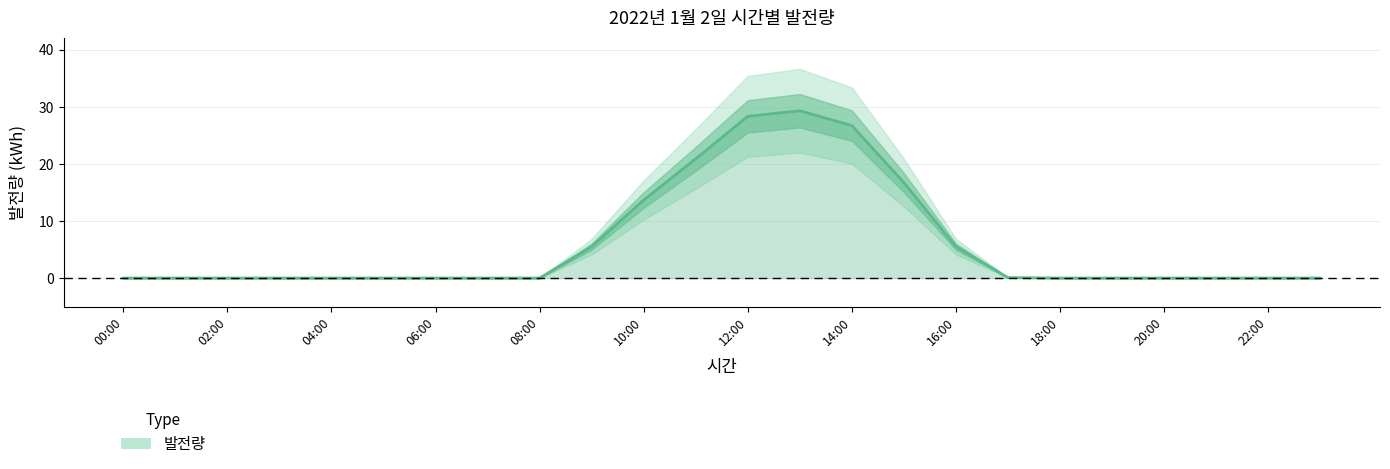

What is the greatest value displayed?

29.3